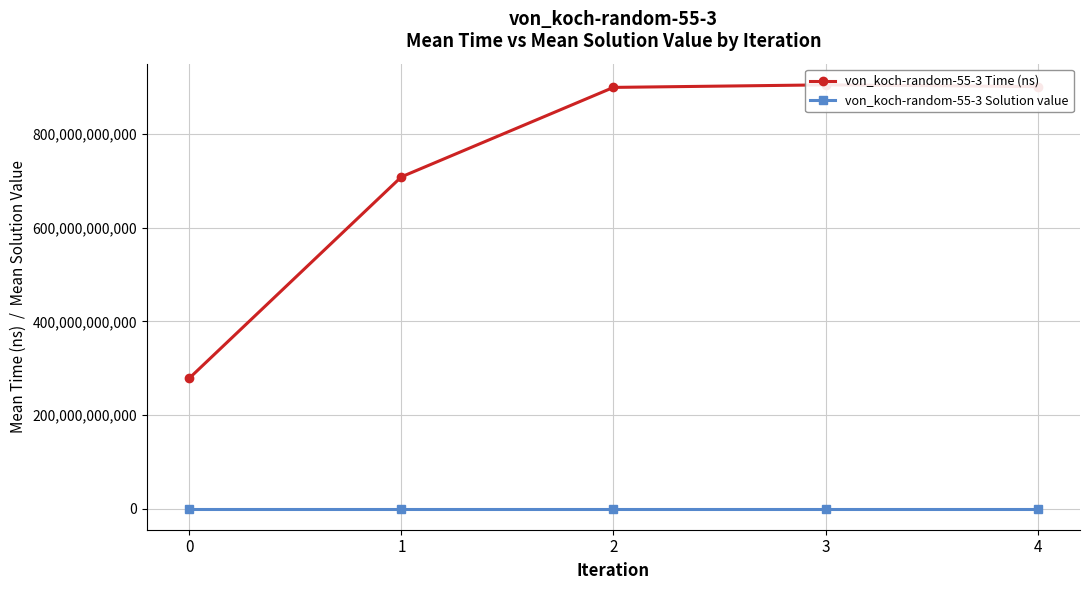

Reading right to left, transcribe all the data shown in this chart.

von_koch-random-55-3 Time (ns): 4=901963371473.2	3=905648430707.5	2=900206388894.0	1=708983683542.8	0=278611858180.2
von_koch-random-55-3 Solution value: 4=17045.4	3=20558.4	2=27300.4	1=25043.5	0=22320.7